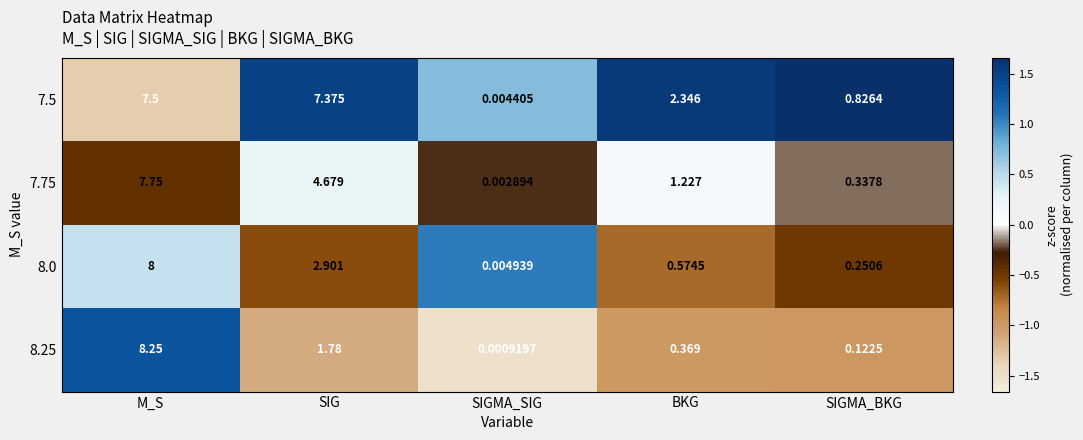

At which label does 7.75 first exceed 1?

M_S